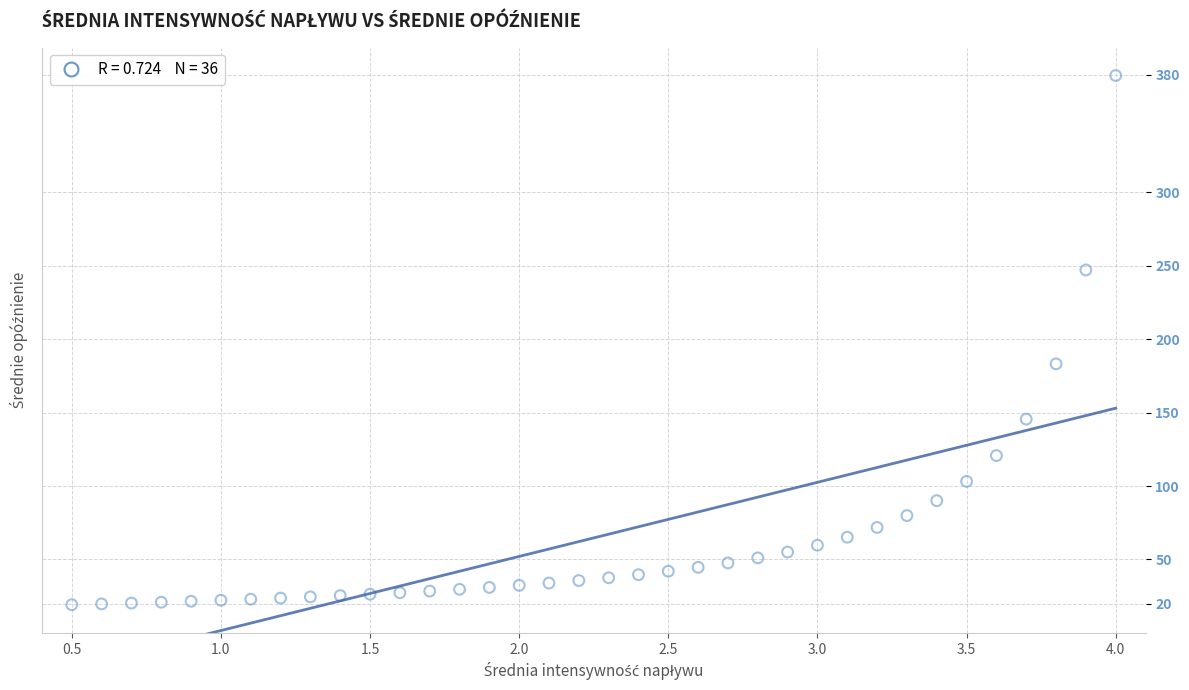

What is the range of Y values (max minus min)?

360.3